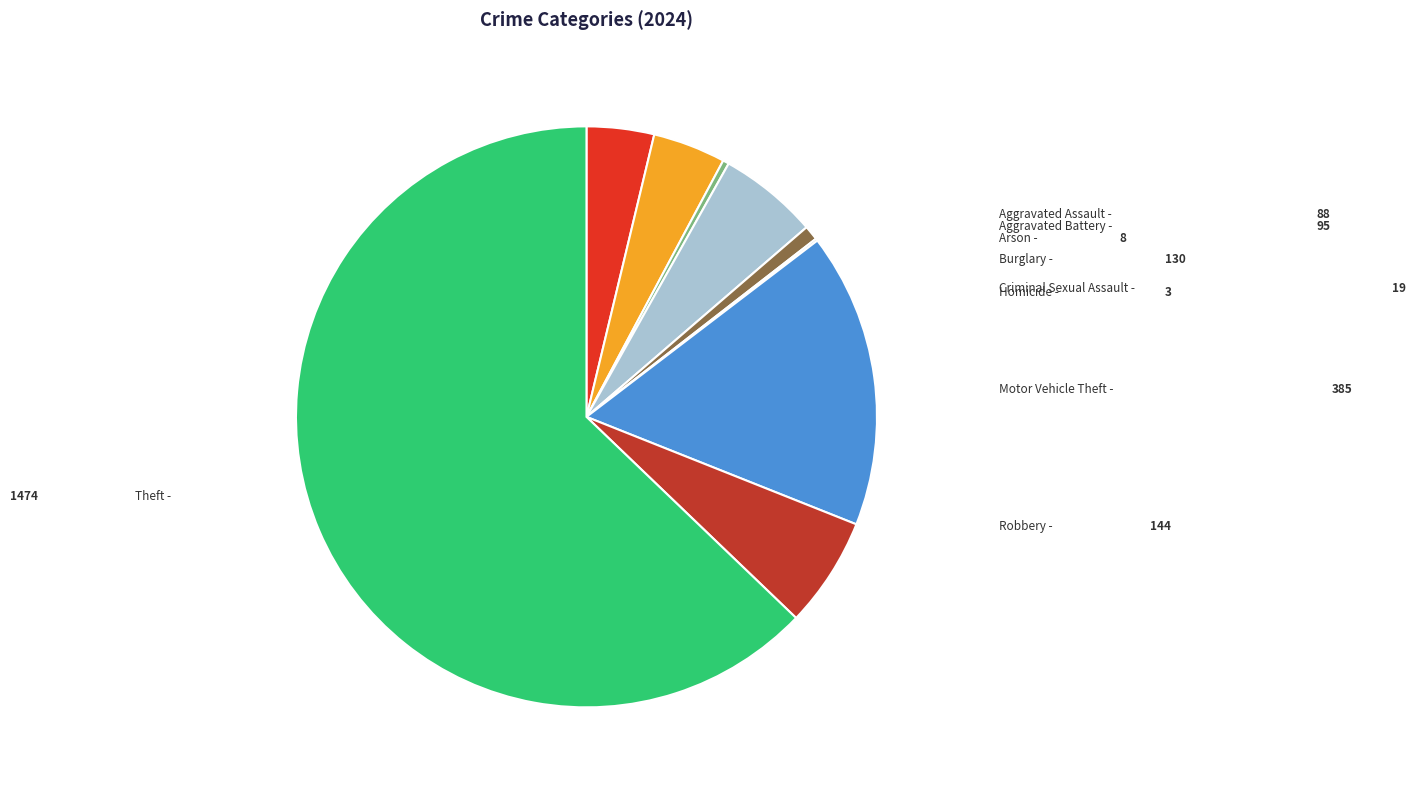

Combined, do Aggravated Assault and Theft account for over 50%?

Yes